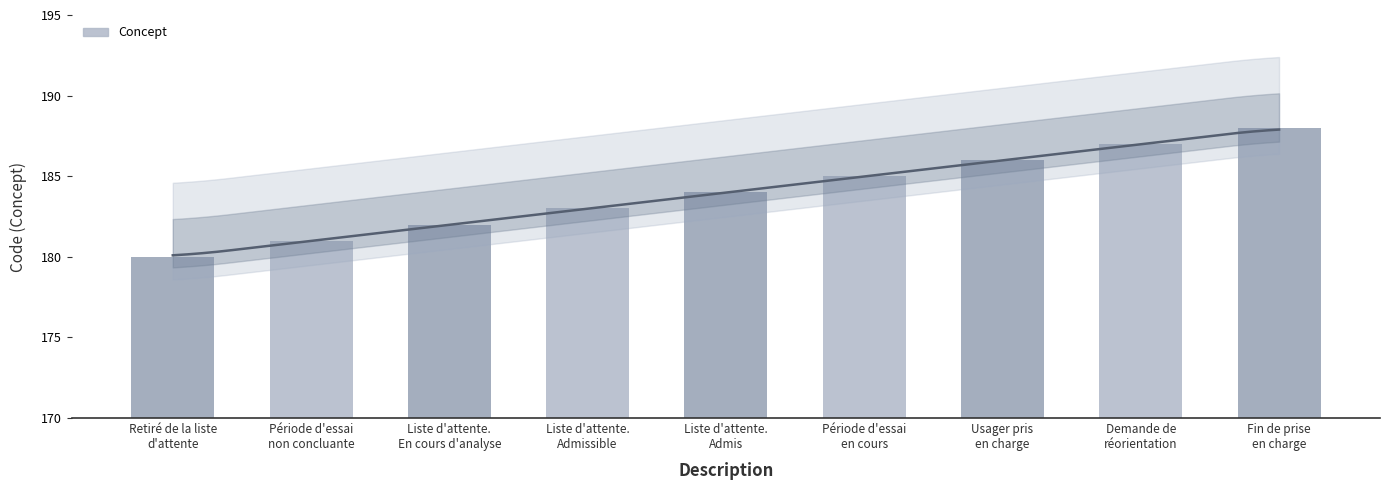

What is the label of the 7th bar from the right?

Liste d'attente.
En cours d'analyse